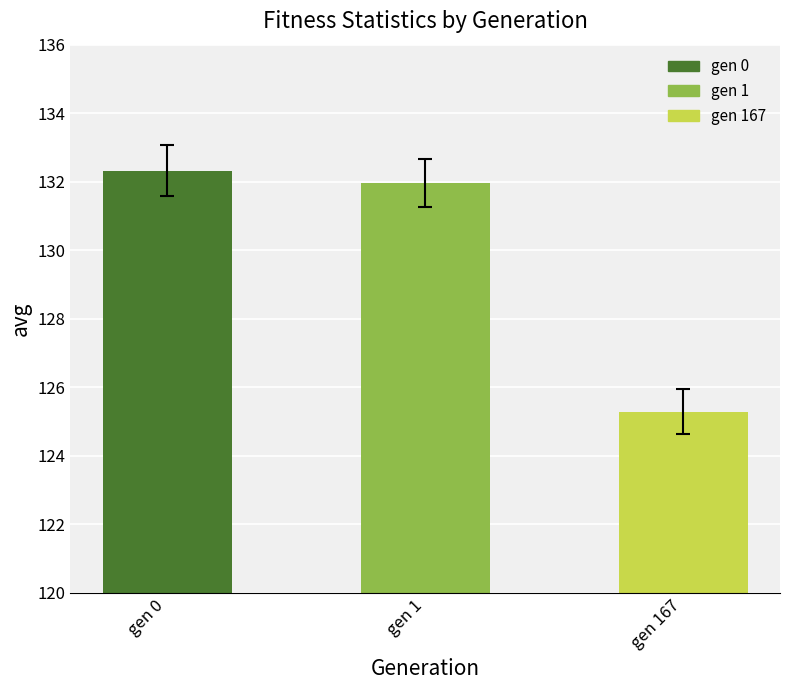

Rank the categories by value from highest to lowest.

gen 0, gen 1, gen 167